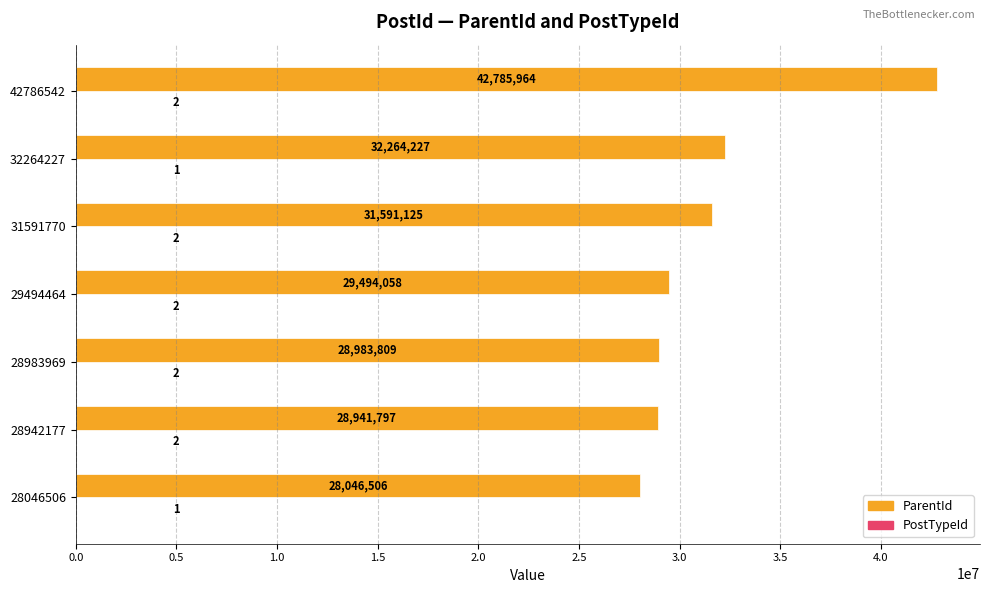

What is the total value across all series at 29494464?

29494060